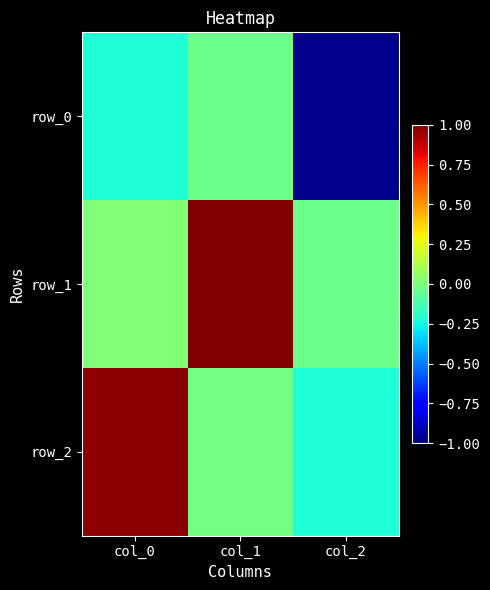

How many values in the row_2 series exceed 0?

1